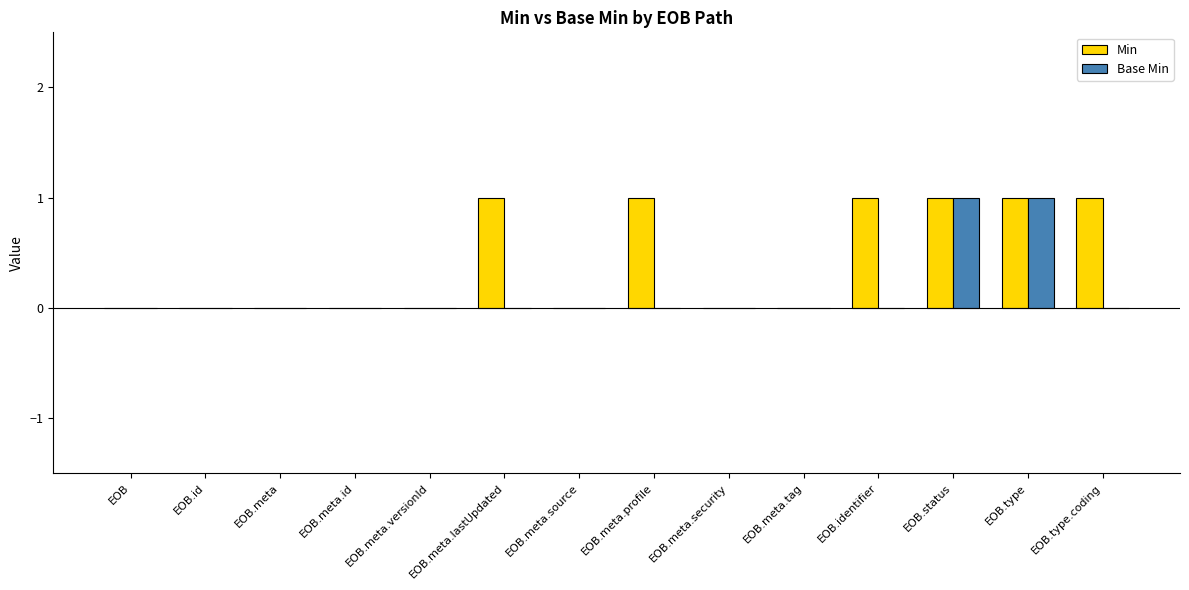

What is the sum of all Min values?

6